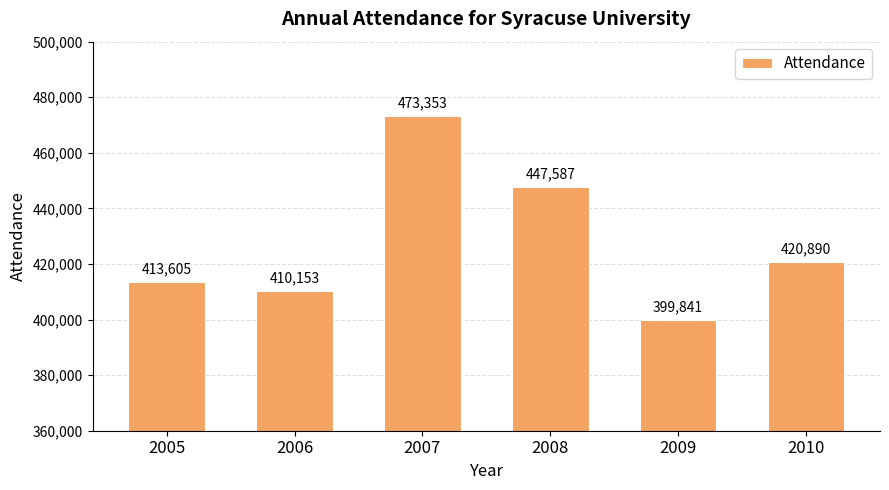

What is the value of the 2nd bar from the left?

410153